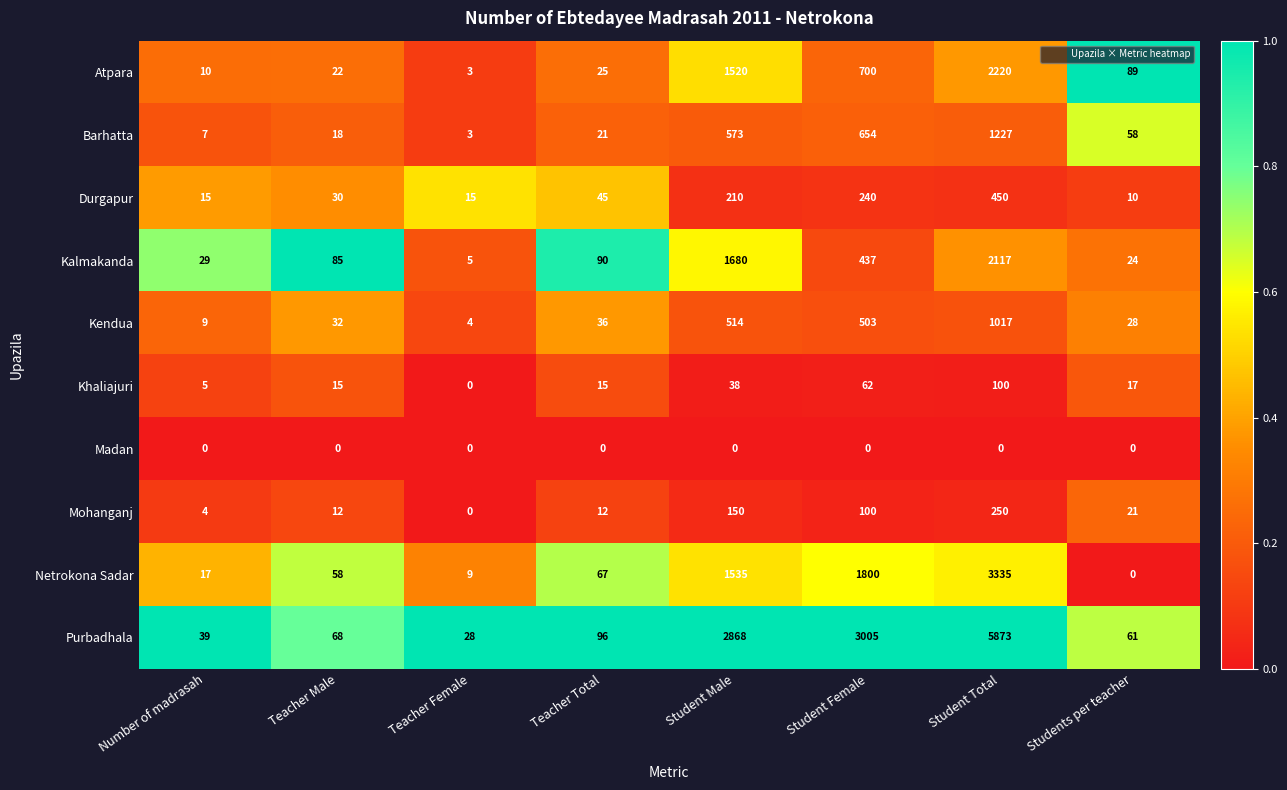

At which category is the sum across all series the highest?

Student Total